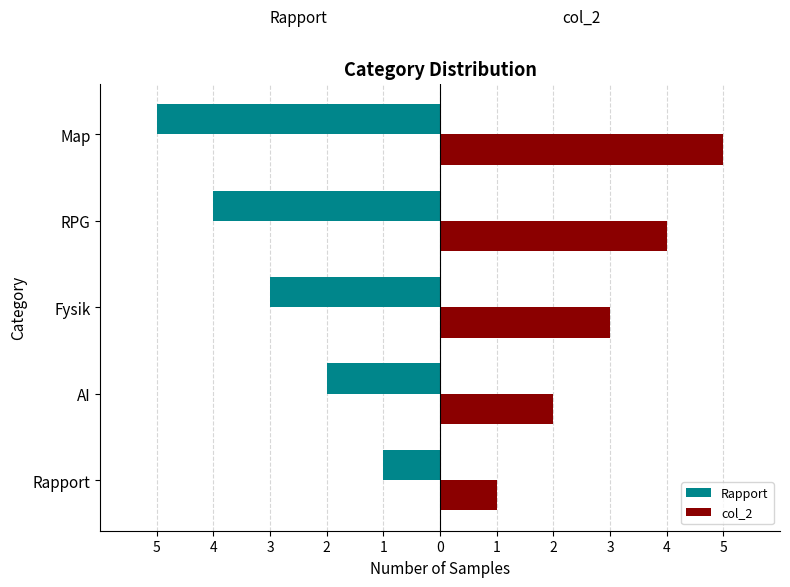

What are all the series names shown in the legend?

Rapport, col_2